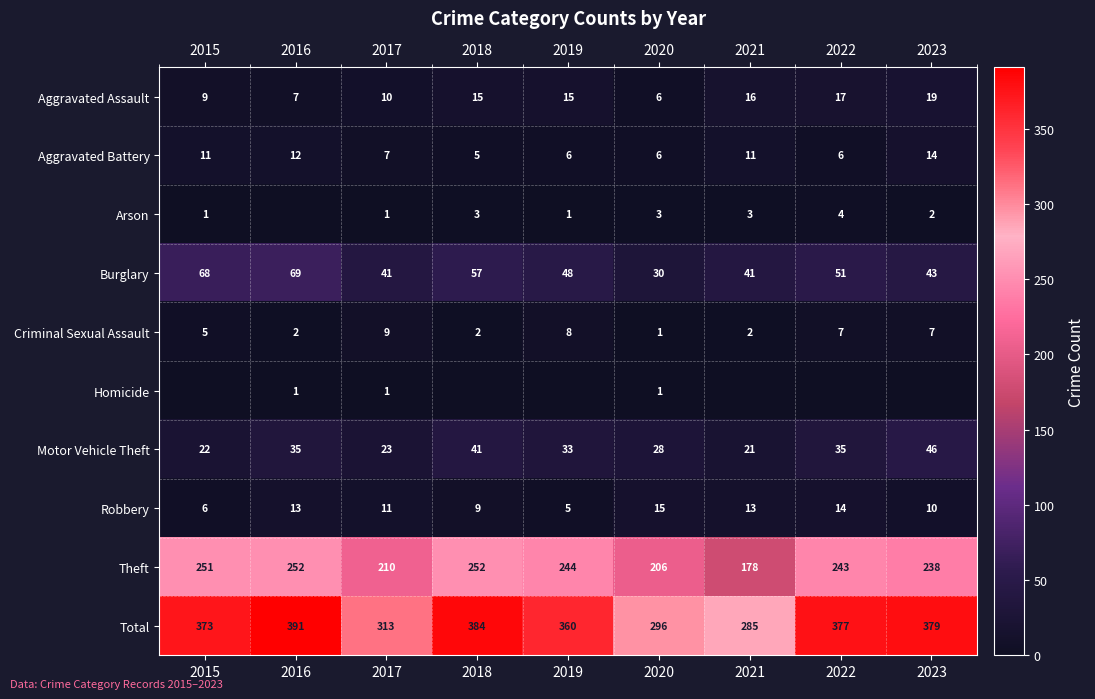

What is the minimum value for Burglary?

30